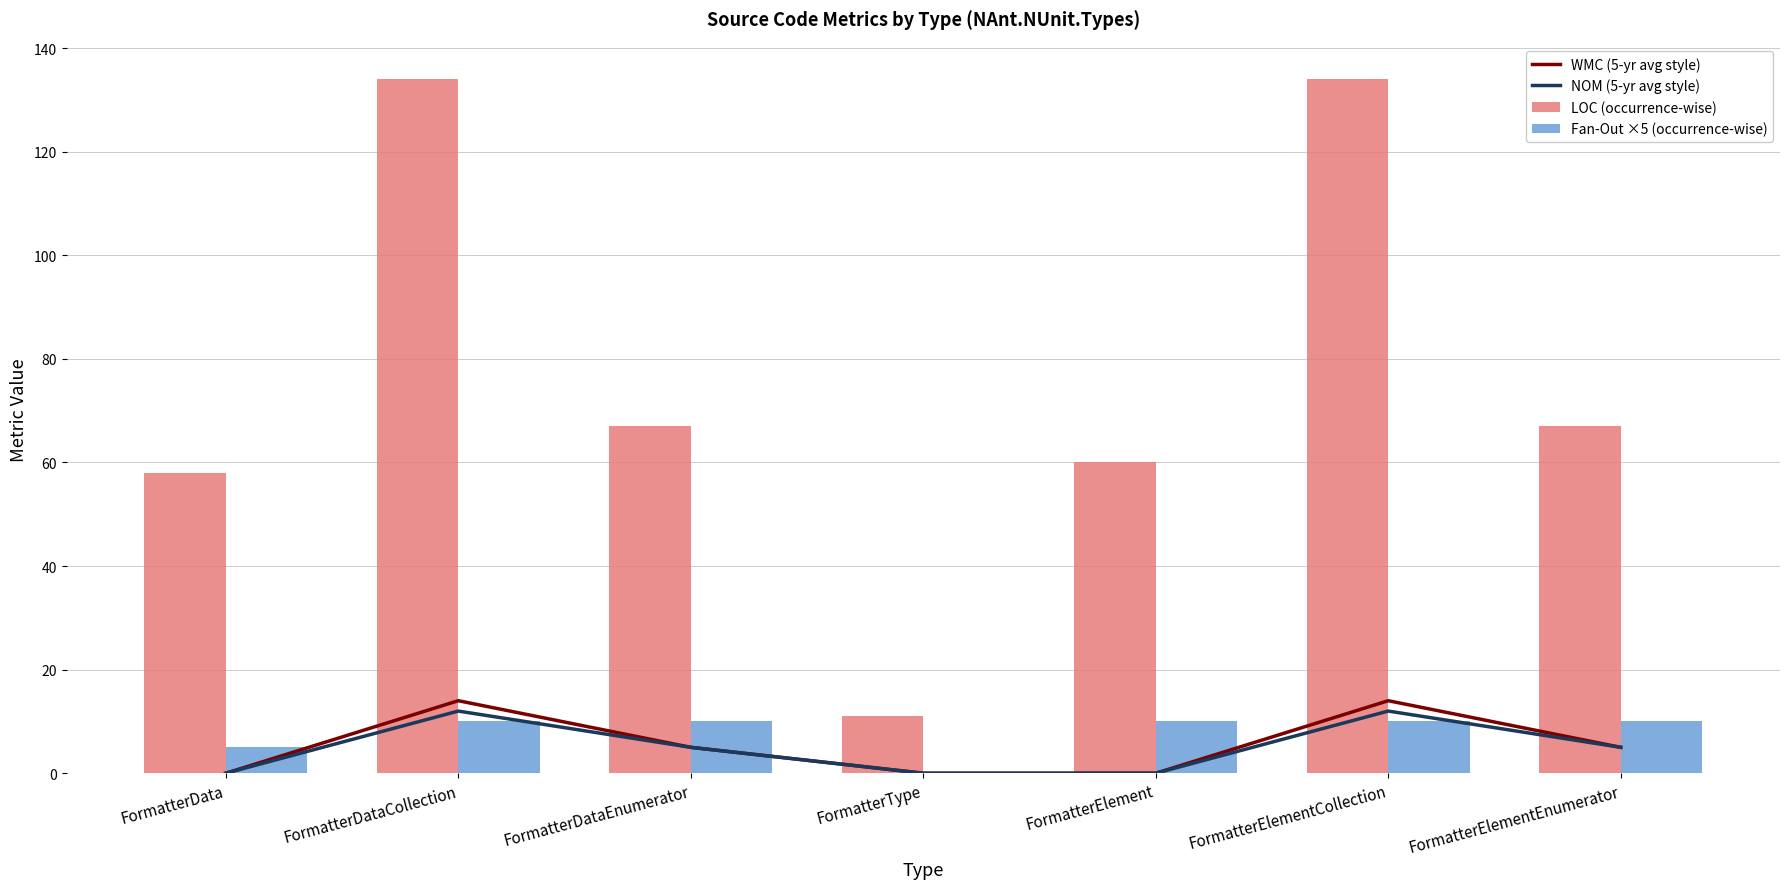

What is the label of the 1st bar from the left?

FormatterData